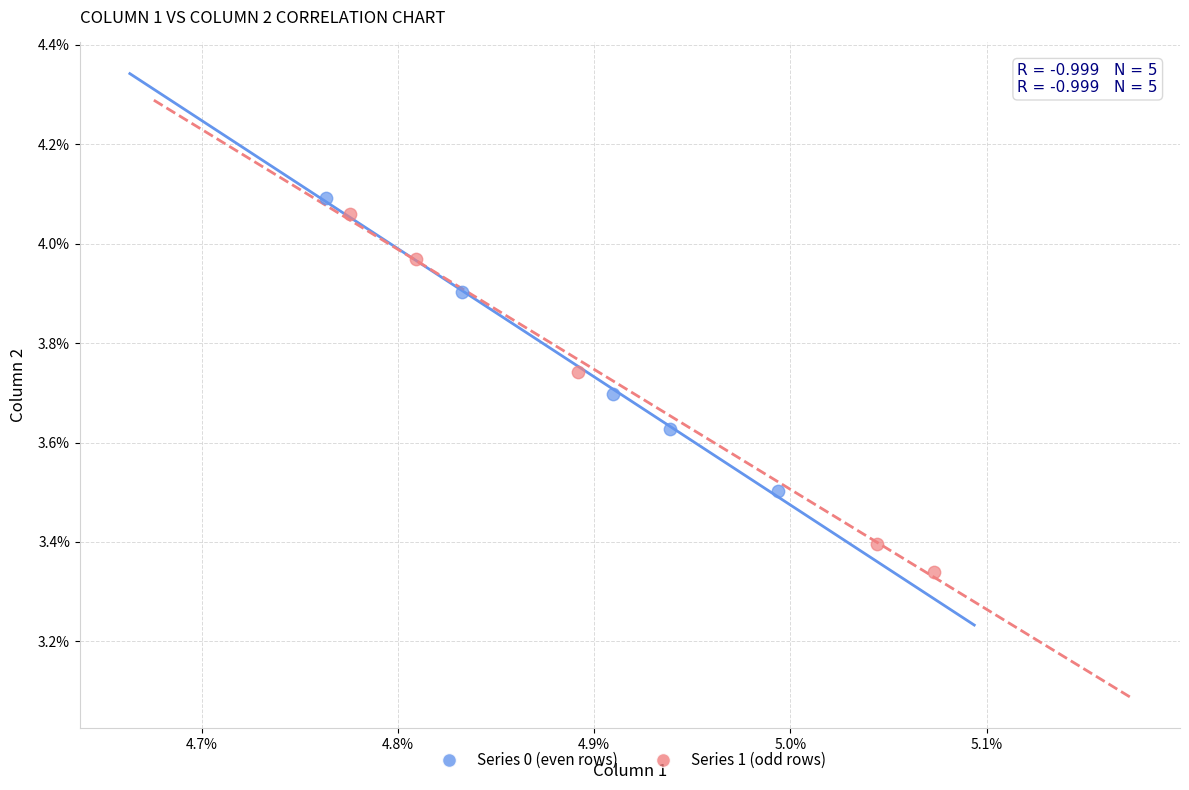

Which series has the largest Y range (max minus min)?

Series 1 (odd rows)